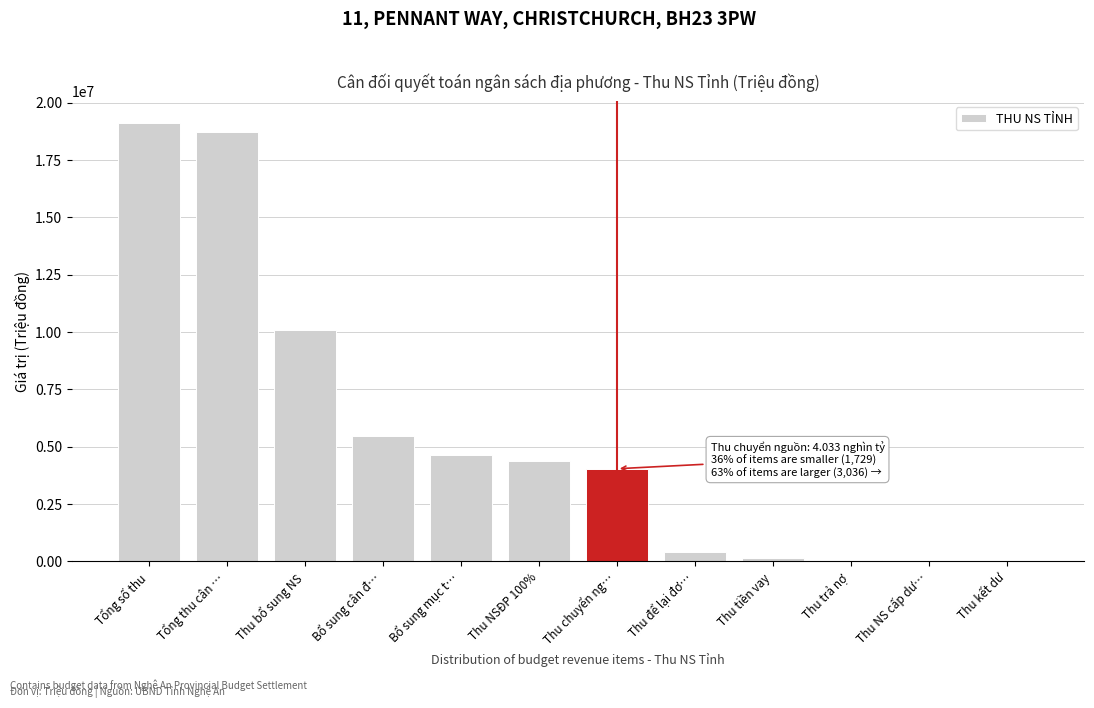

At which category does the chart reach its peak across all series?

Tổng số thu